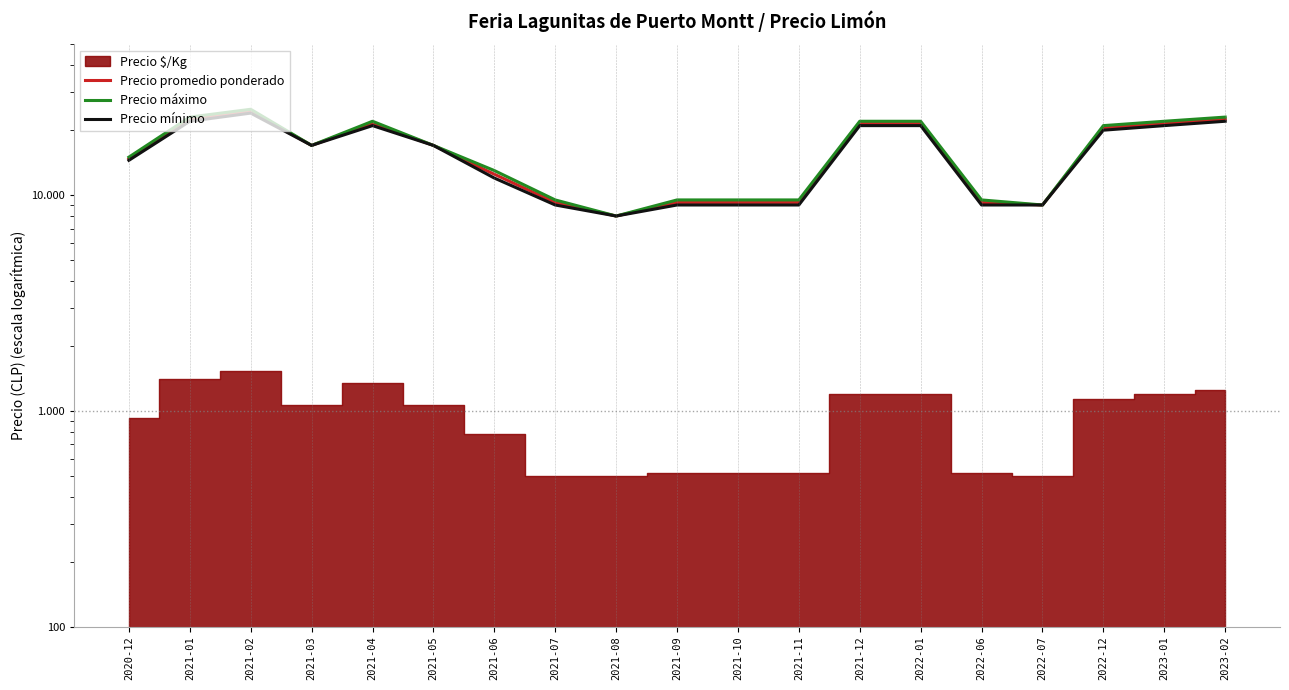

What is the difference between the highest and lowest values at 2023-01?

1000